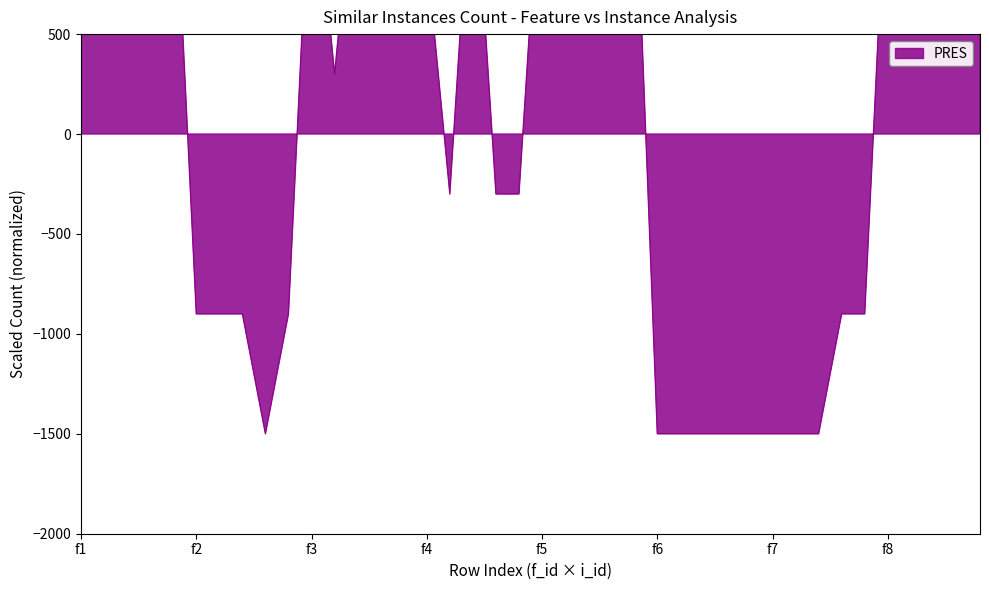

Is it true that the value at f3 is 1500?

True